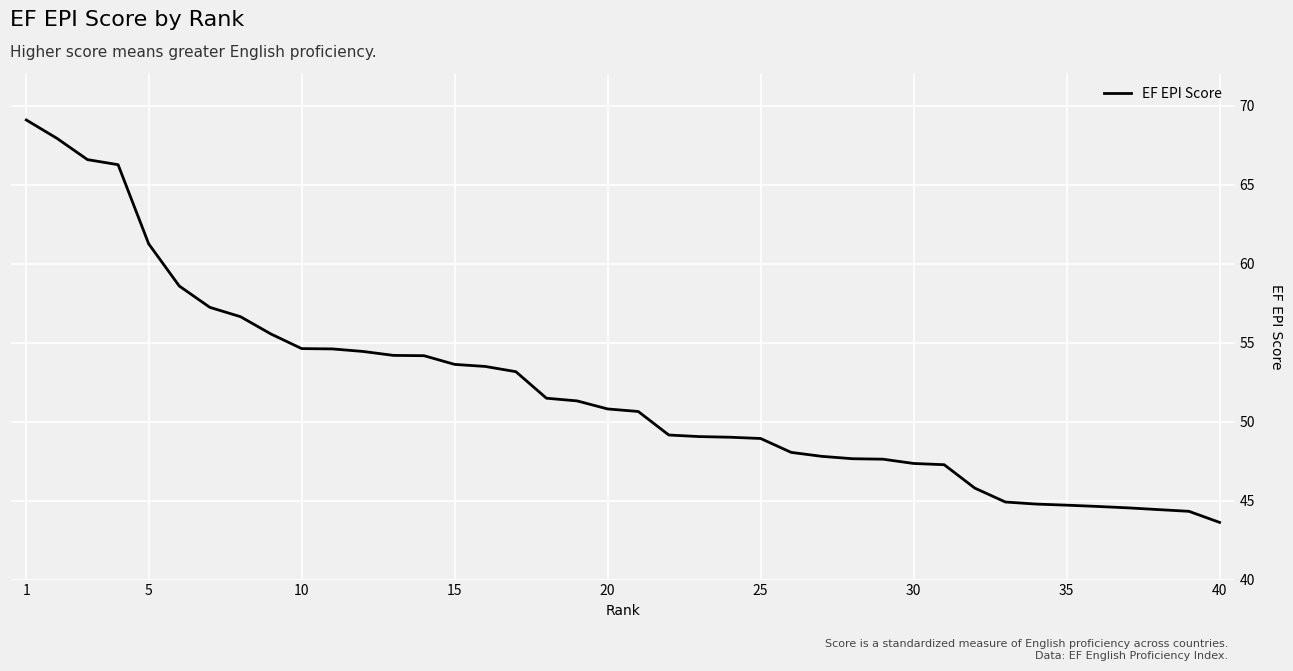

What is the smallest value displayed?

43.6